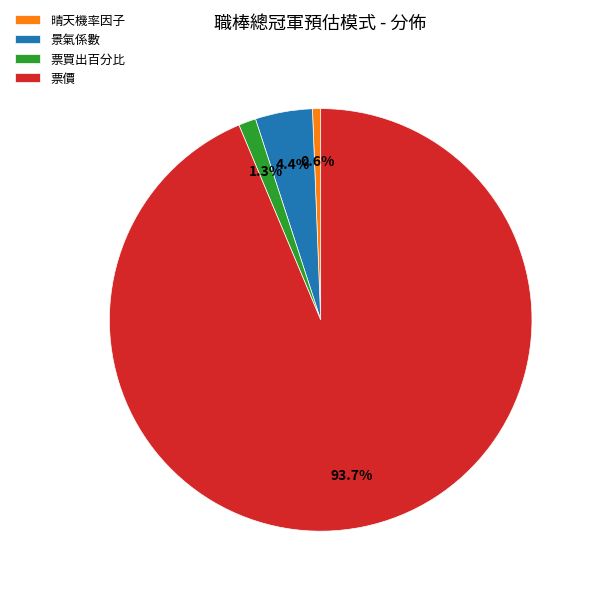

What is the largest slice in the pie chart?

票價